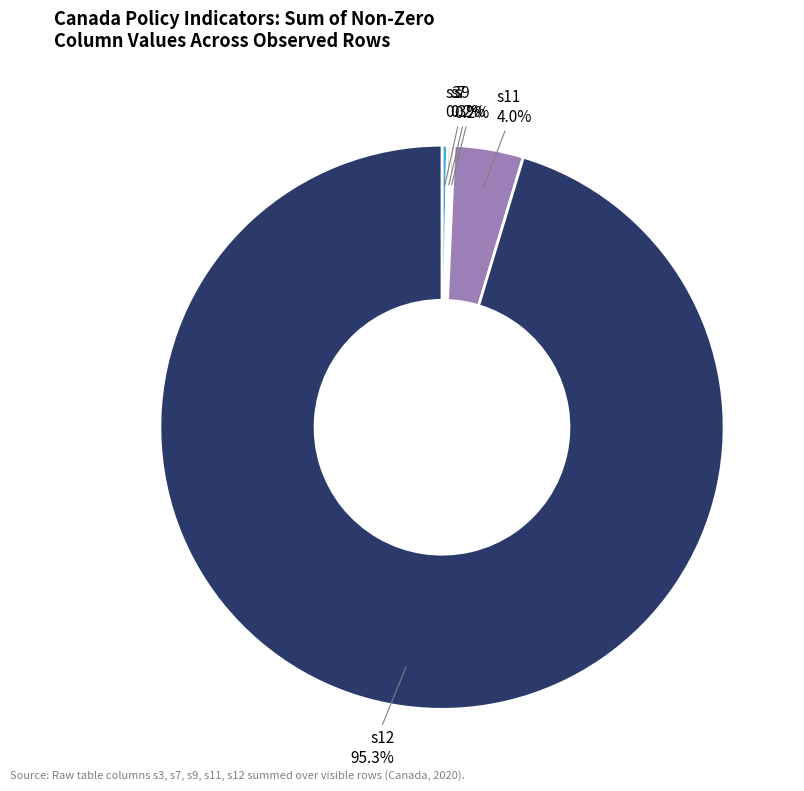

Is there any slice that represents more than half of the pie?

Yes